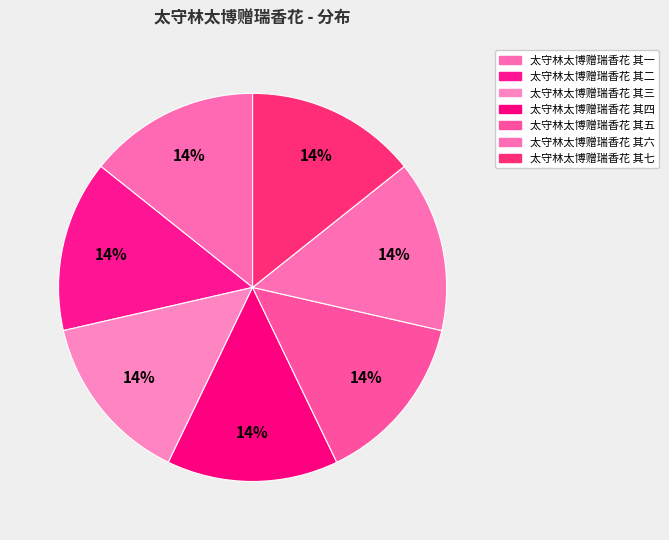

Count the number of slices in the pie.

7